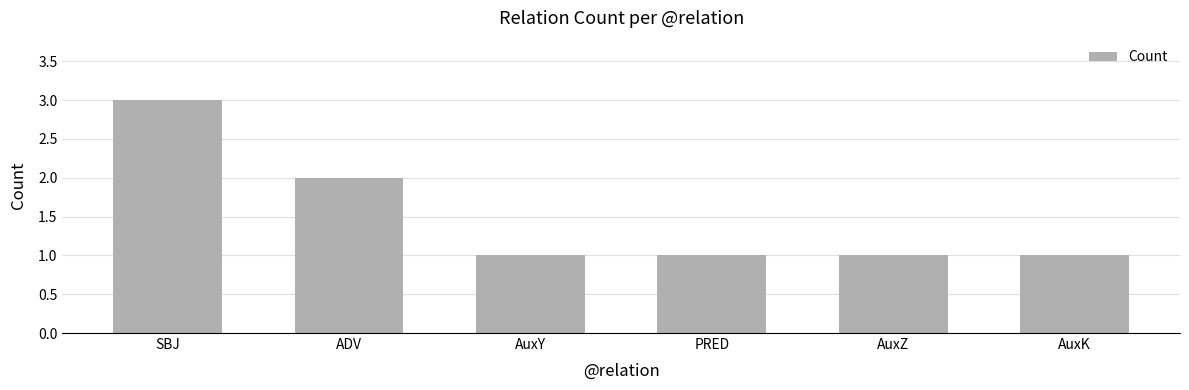

What is the value of the 3rd bar from the left?

1